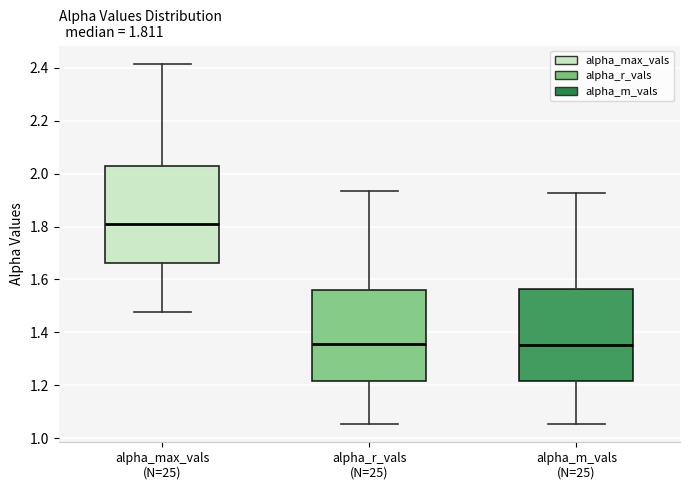

Which box is the tallest, from its lower edge to its upper edge?

alpha_max_vals (N=25)